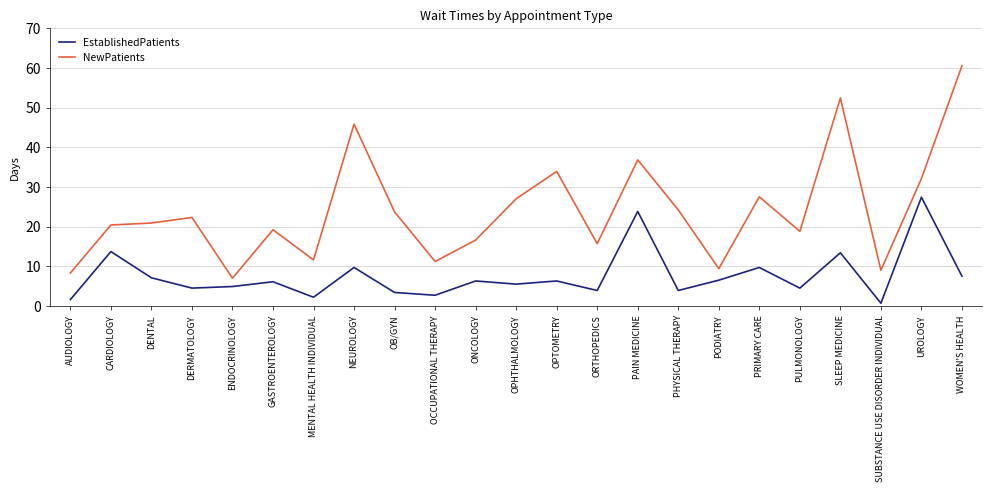

In NewPatients, how many points are lower than both neighbors (excluding endpoints)?

7